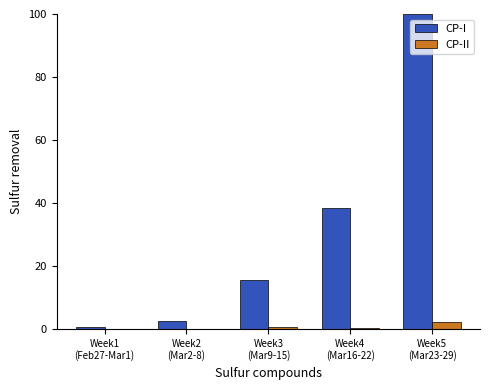

What are all the series names shown in the legend?

CP-I, CP-II